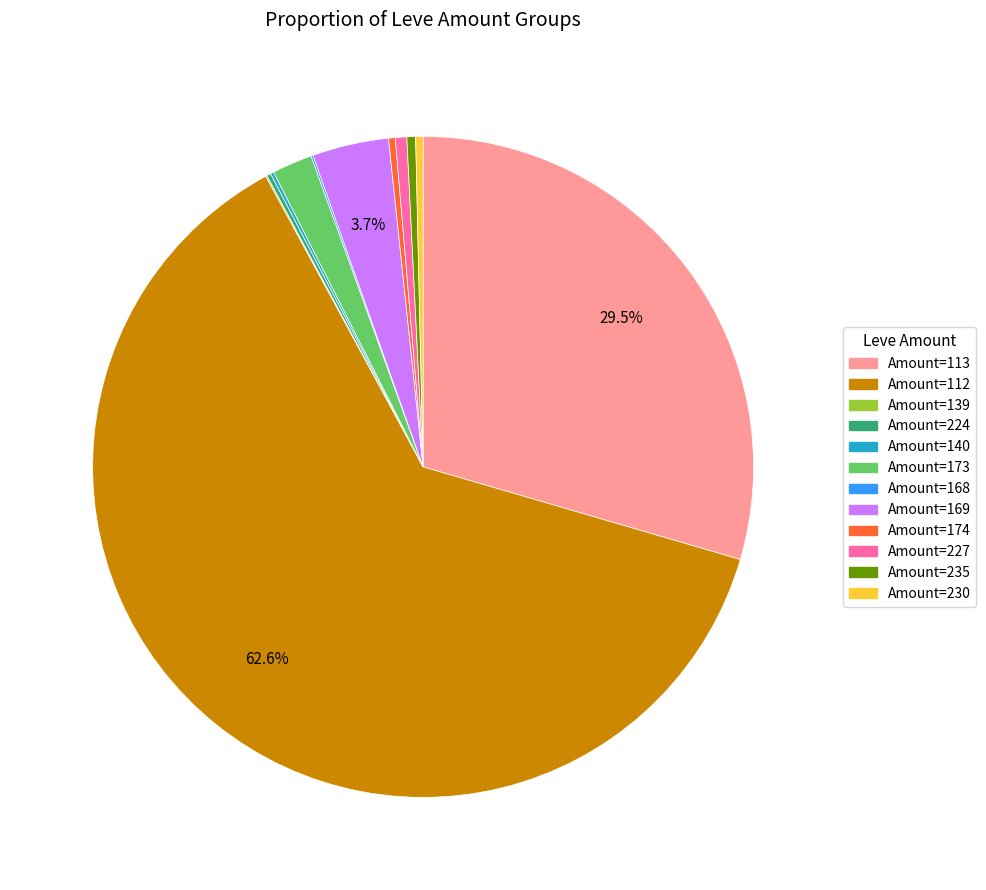

Does any single category account for the majority?

Yes